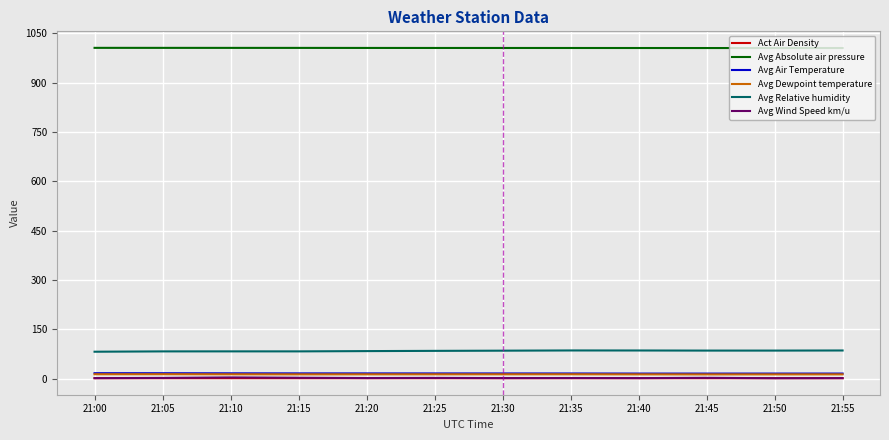

What is the total value across all series at 21:20?

1120.7